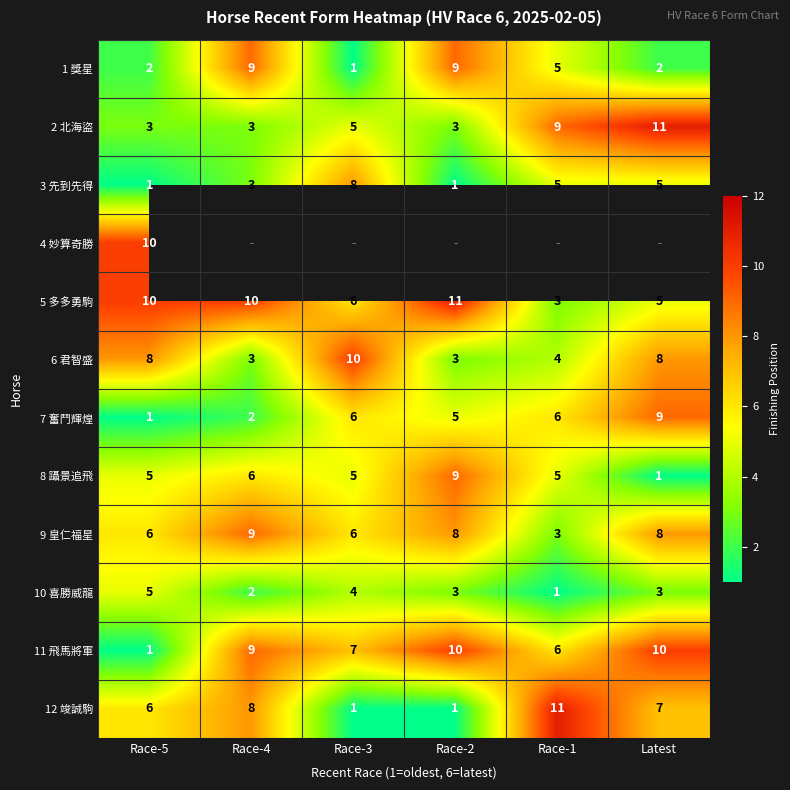

How many values in the 1 獎星 series are below 5?

3